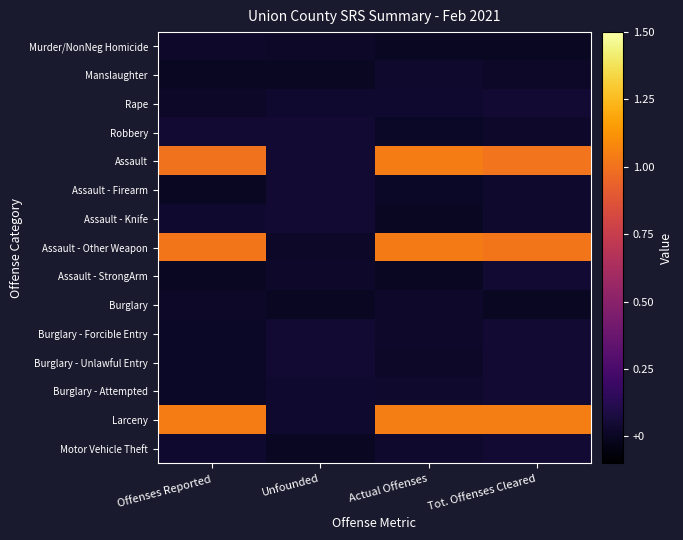

At which category is the sum across all series the highest?

Tot. Offenses Cleared